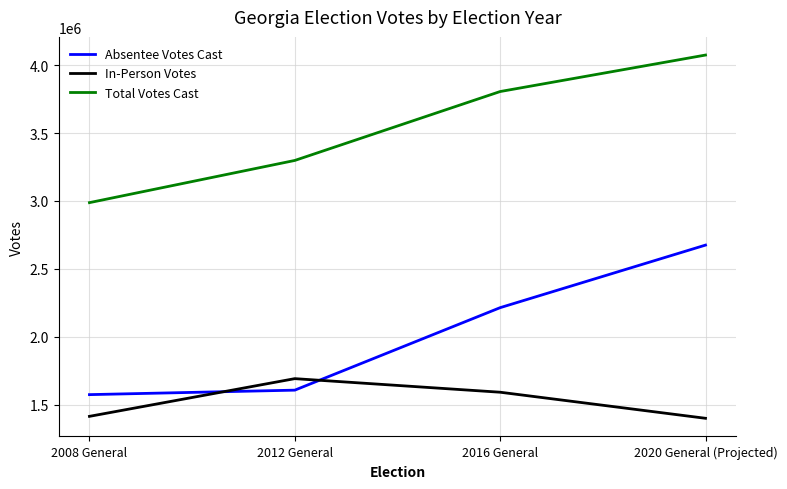

What is the difference between the maximum and minimum values in the In-Person Votes series?

291978